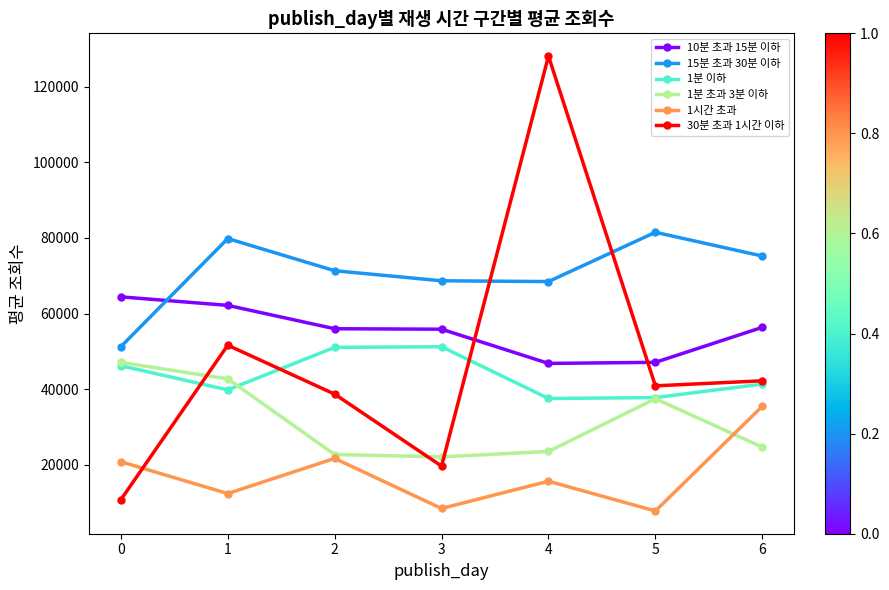

What is the smallest value displayed?

7744.8